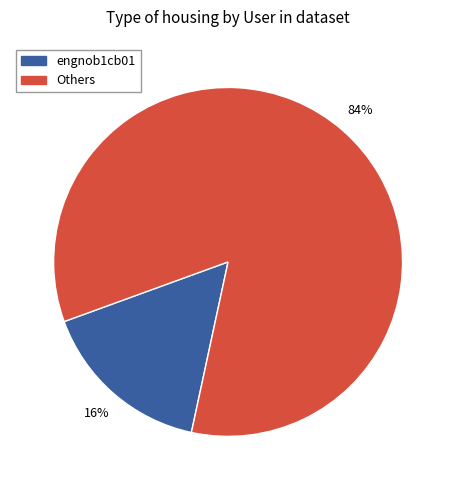

To the nearest percent, what is the average slice percentage?

50%